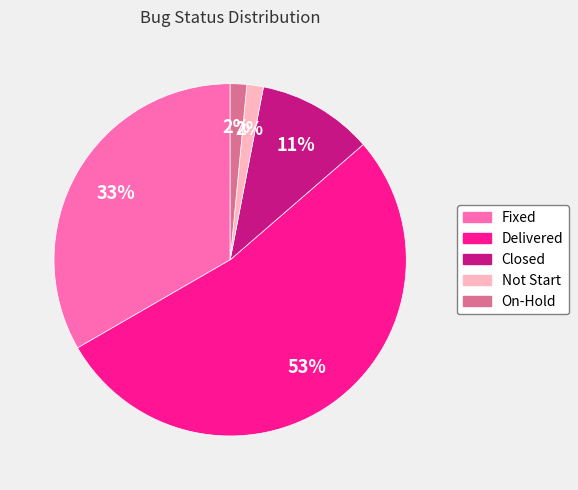

To the nearest percent, what percentage of the pie is Fixed?

33%